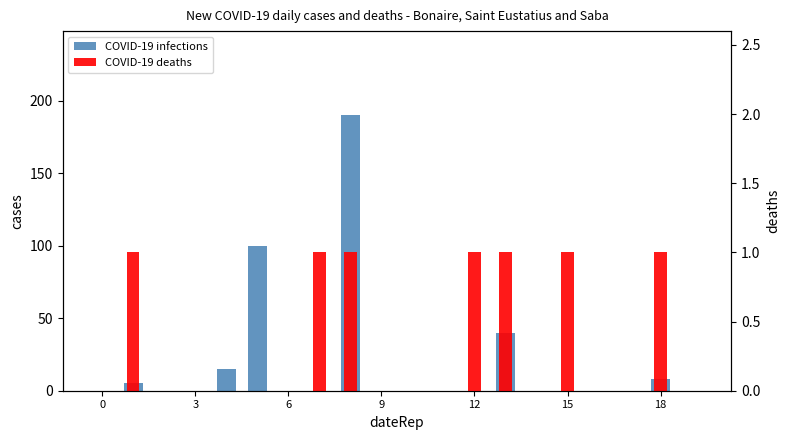

What is the average value of the COVID-19 infections series?

18